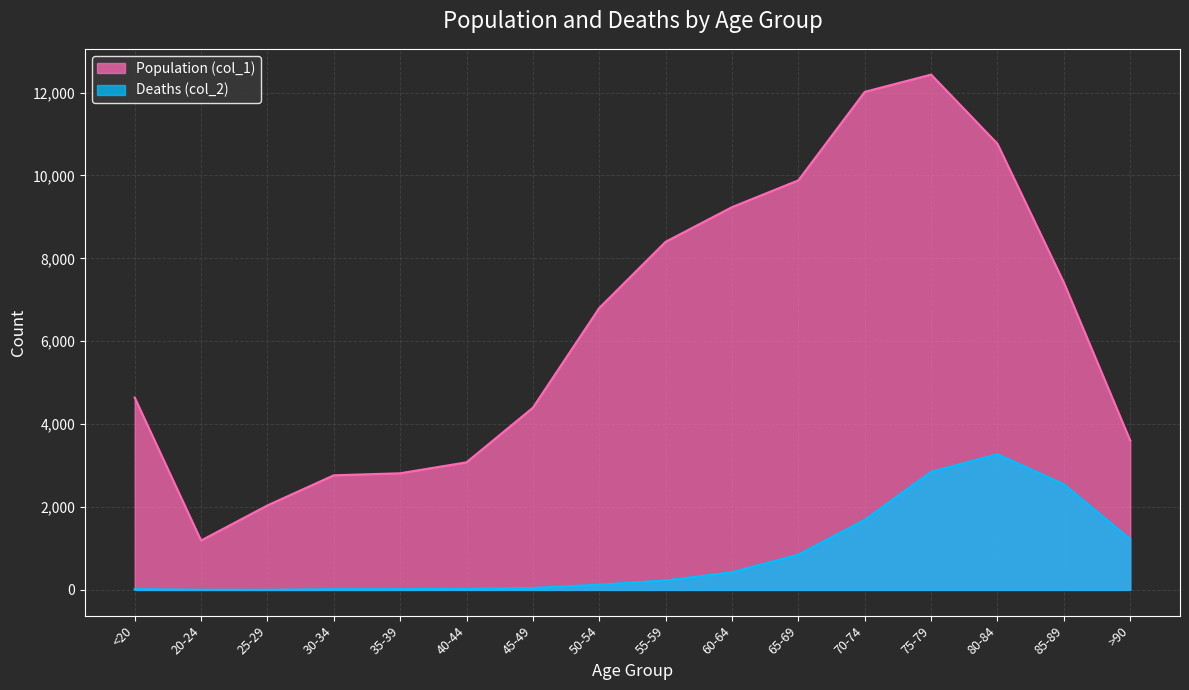

Does the chart display data point markers on the line(s)?

No